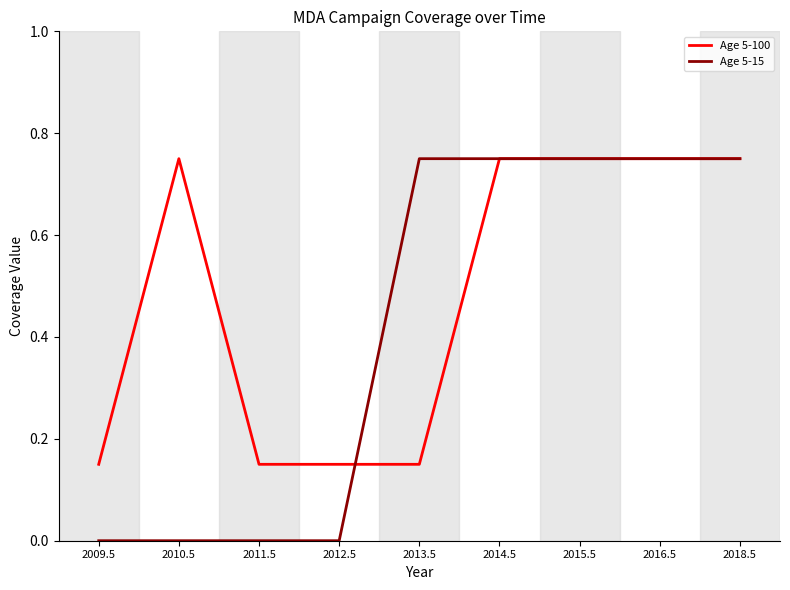

True or false: Age 5-100 and Age 5-15 intersect in this chart.

True